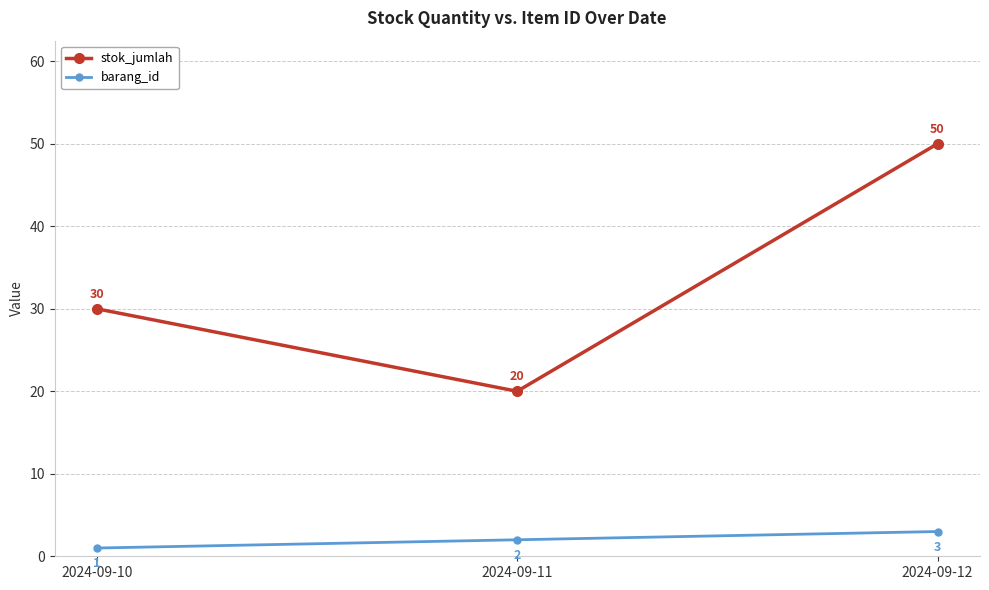

What is the spread (max minus min) of values at 2024-09-10?

29